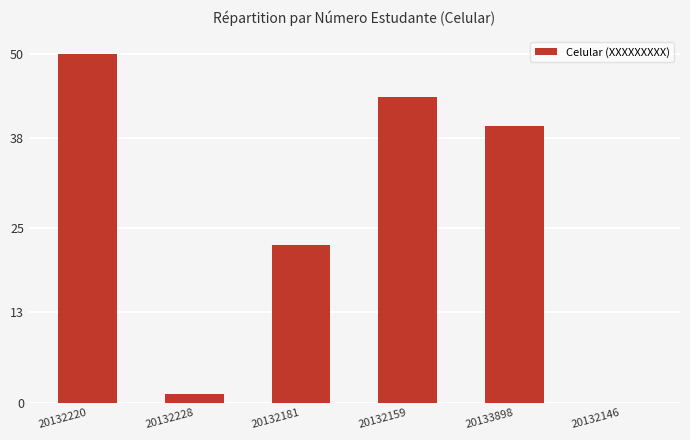

What is the greatest value displayed?

50.0